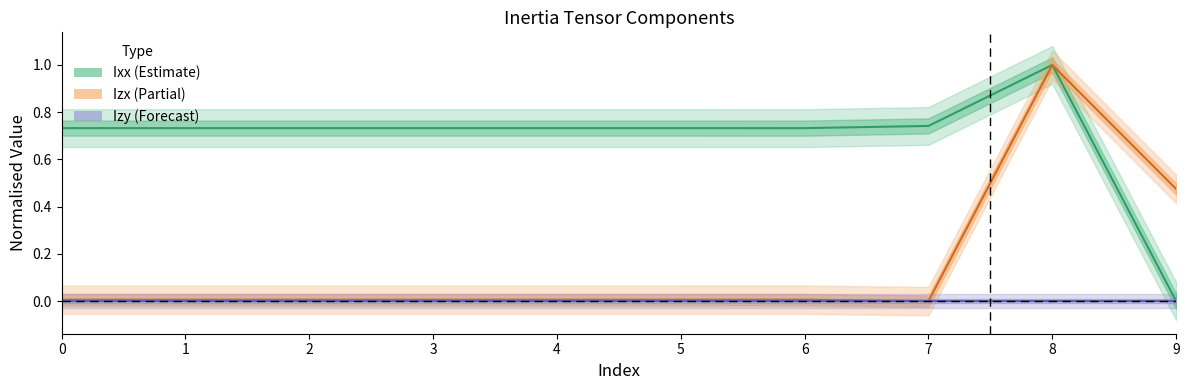

How many interior local peaks does the Izx series have?

4